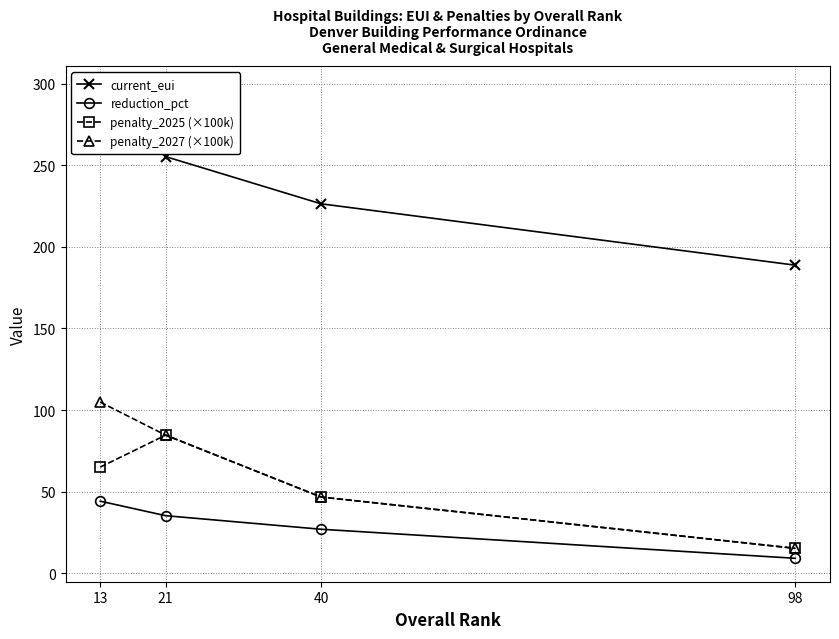

How many data points does each series have?

4